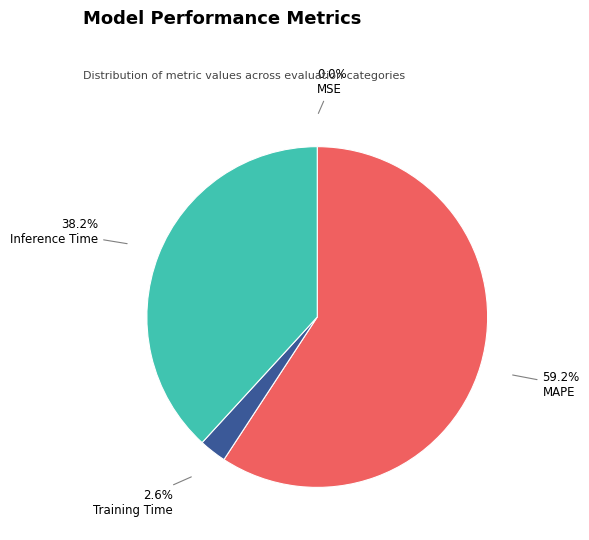

To the nearest percent, what is the difference between the largest and smallest slice percentages?

59%